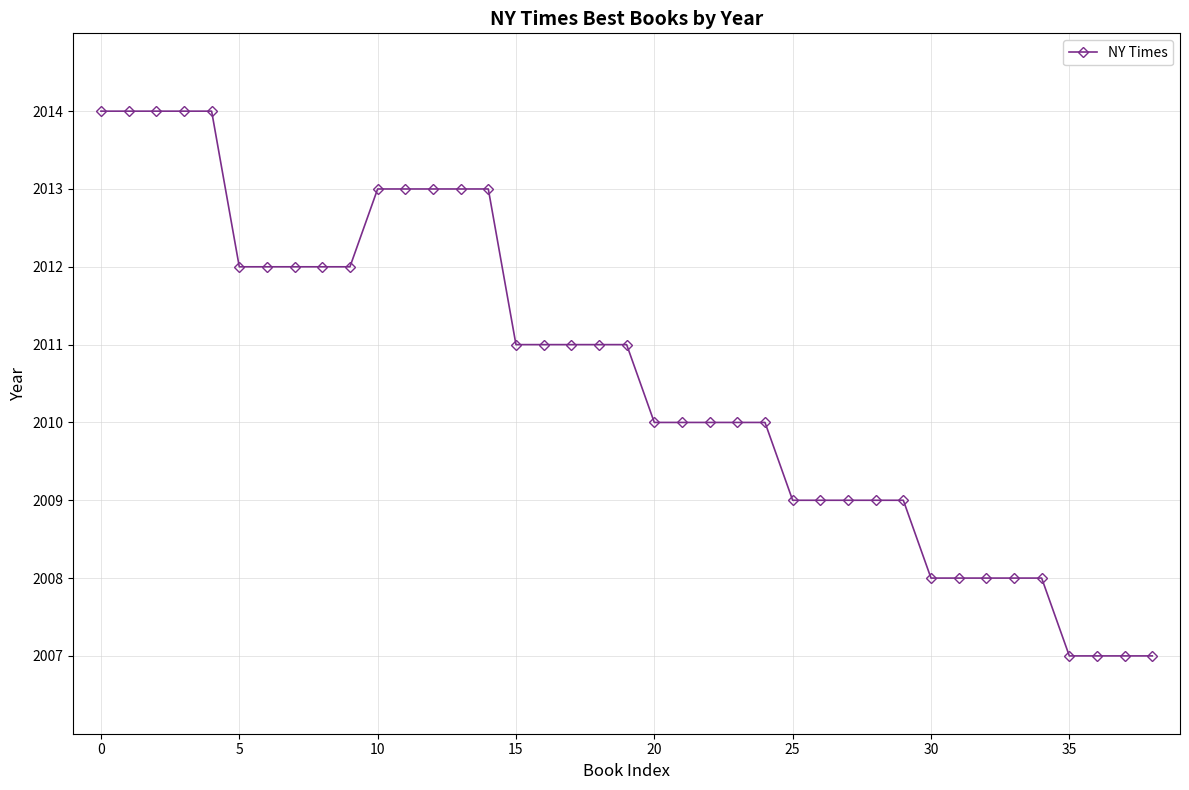

Count the number of data series in this chart.

1